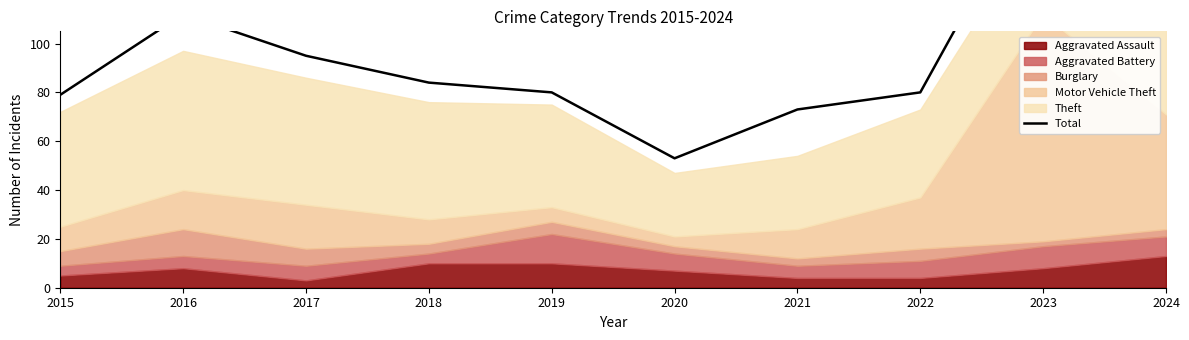

What is the difference between the maximum and minimum values?

118